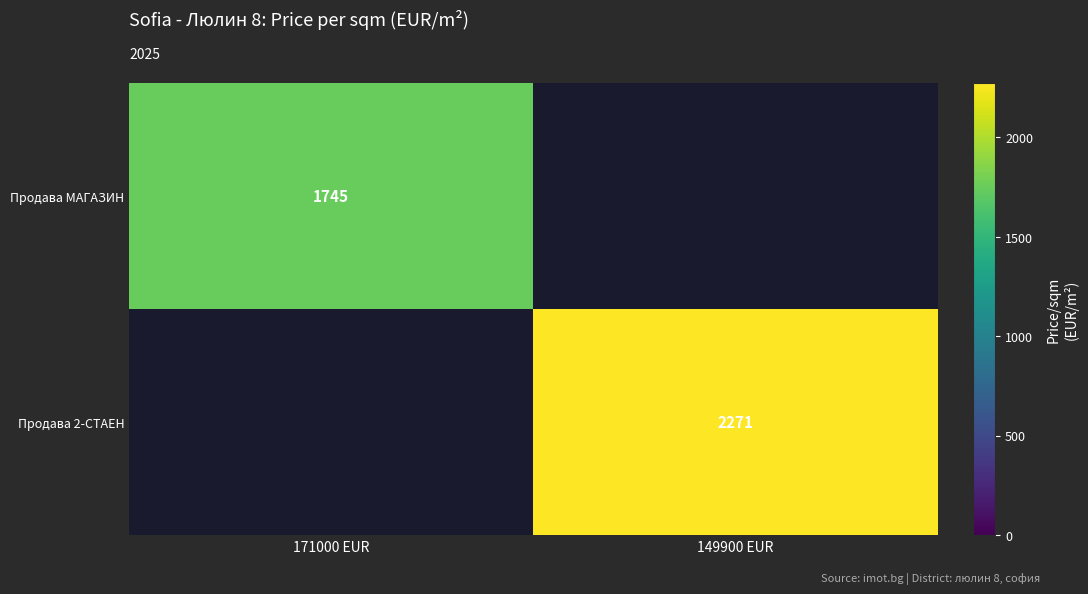

What is the minimum value shown in the chart?

1745.0